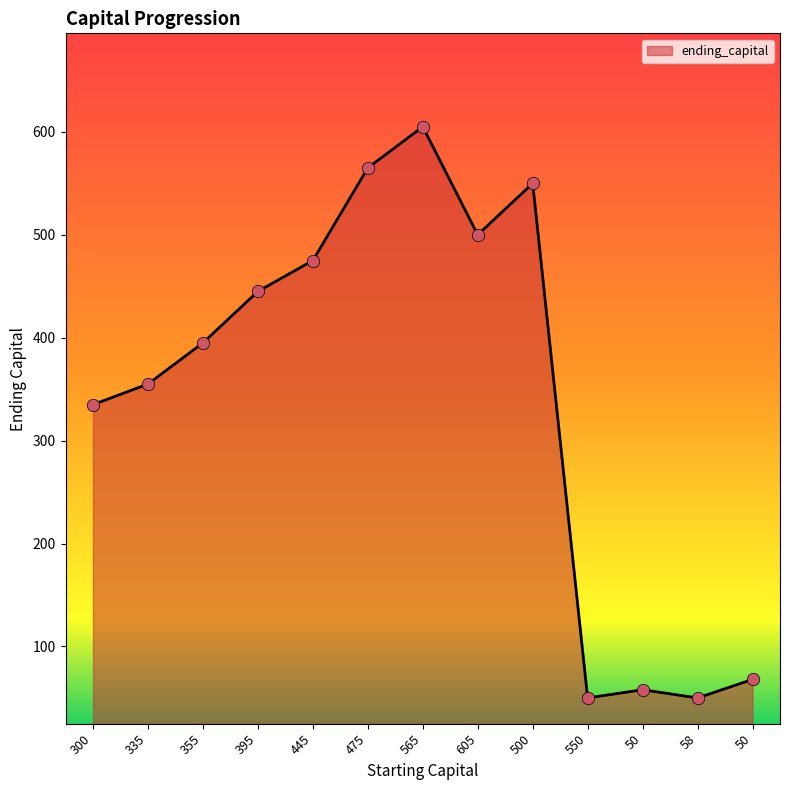

Between 550 and 475, which is larger?

475